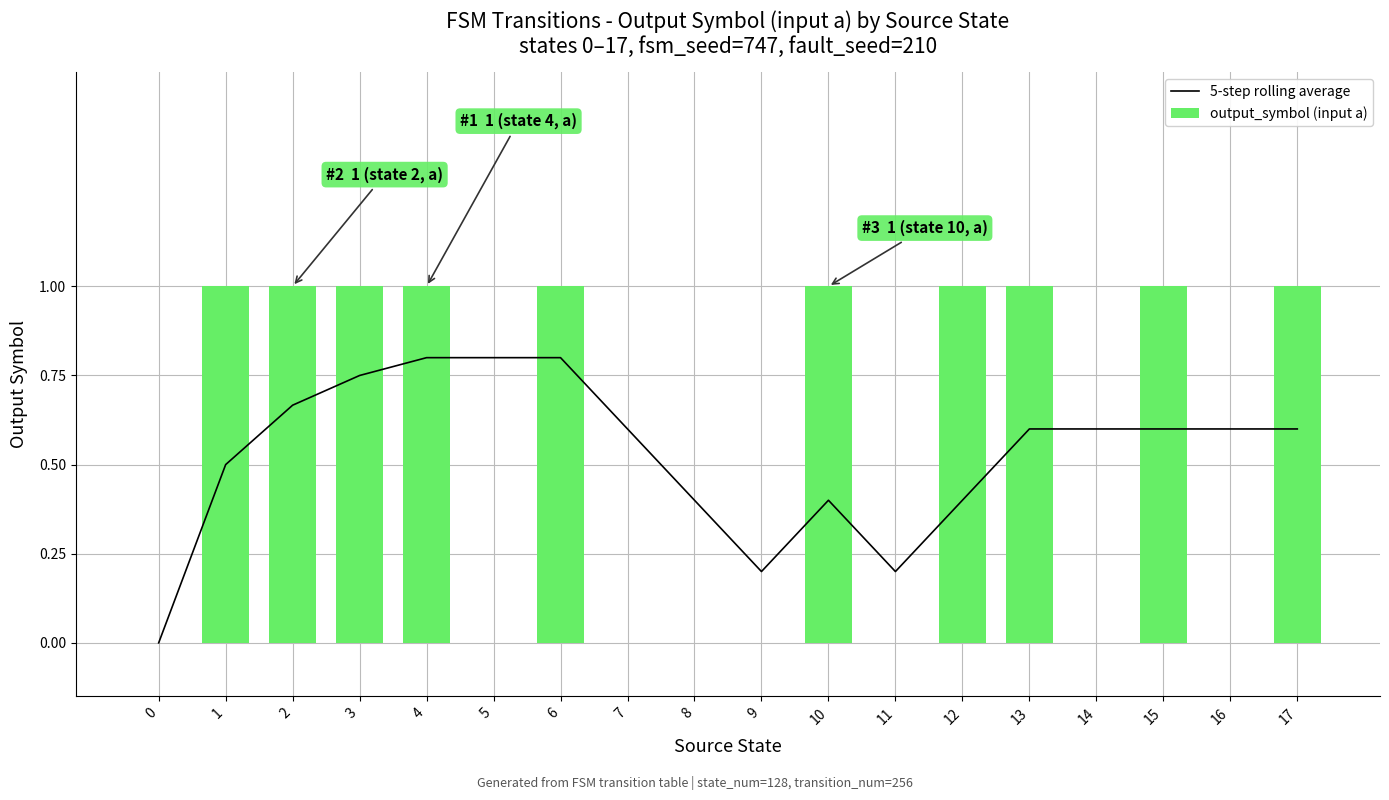

What is the value of the 5-step rolling average bar at the 13th from the left?

0.4